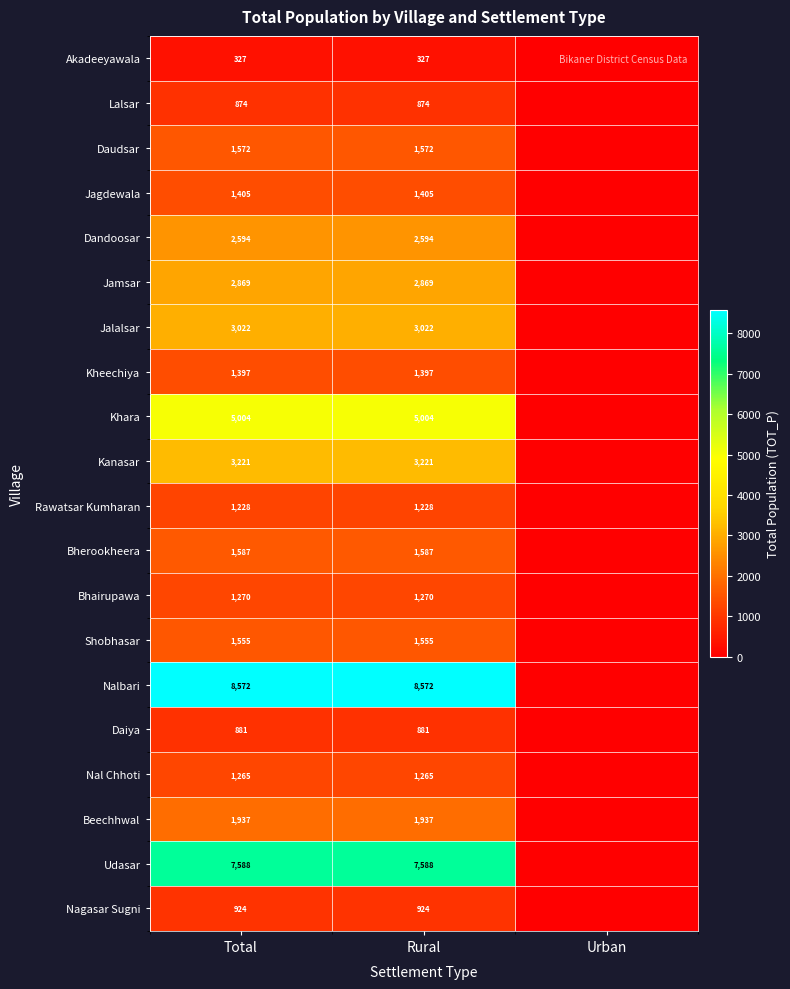

Rank the series at Rural from highest to lowest value.

Nalbari, Udasar, Khara, Kanasar, Jalalsar, Jamsar, Dandoosar, Beechhwal, Bherookheera, Daudsar, Shobhasar, Jagdewala, Kheechiya, Bhairupawa, Nal Chhoti, Rawatsar Kumharan, Nagasar Sugni, Daiya, Lalsar, Akadeeyawala